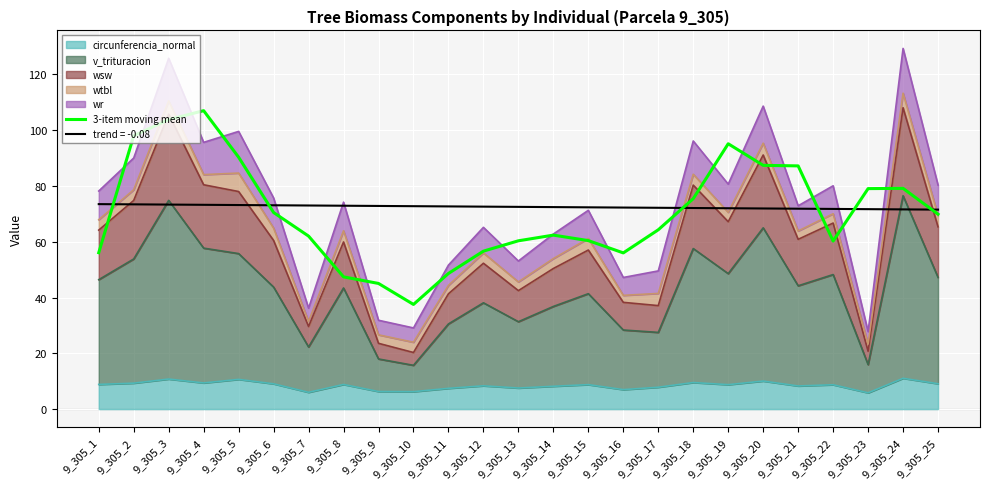

Where is the first local maximum?

9_305_4